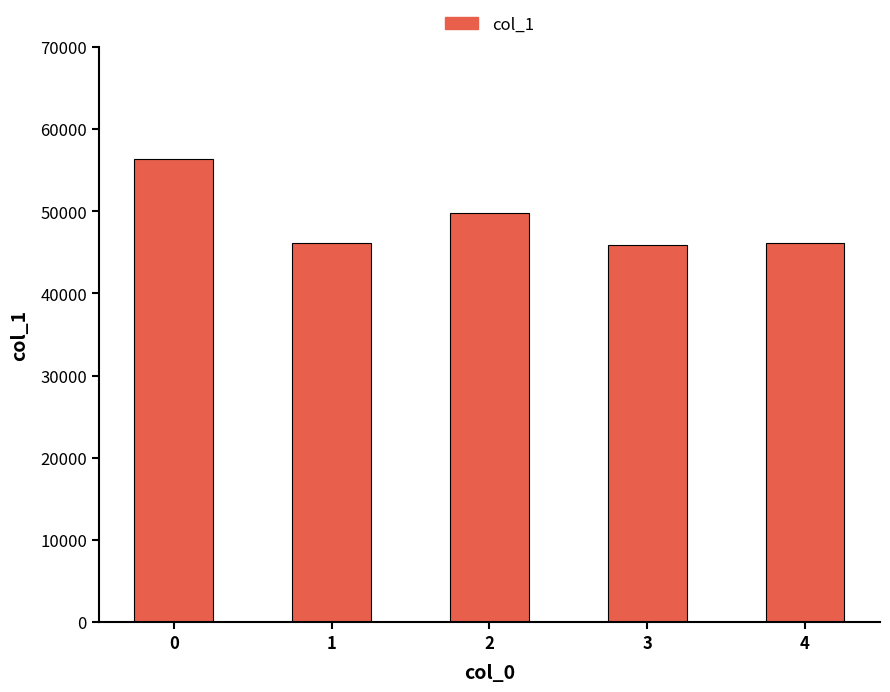

True or false: the data shows 49801 at 2.

True